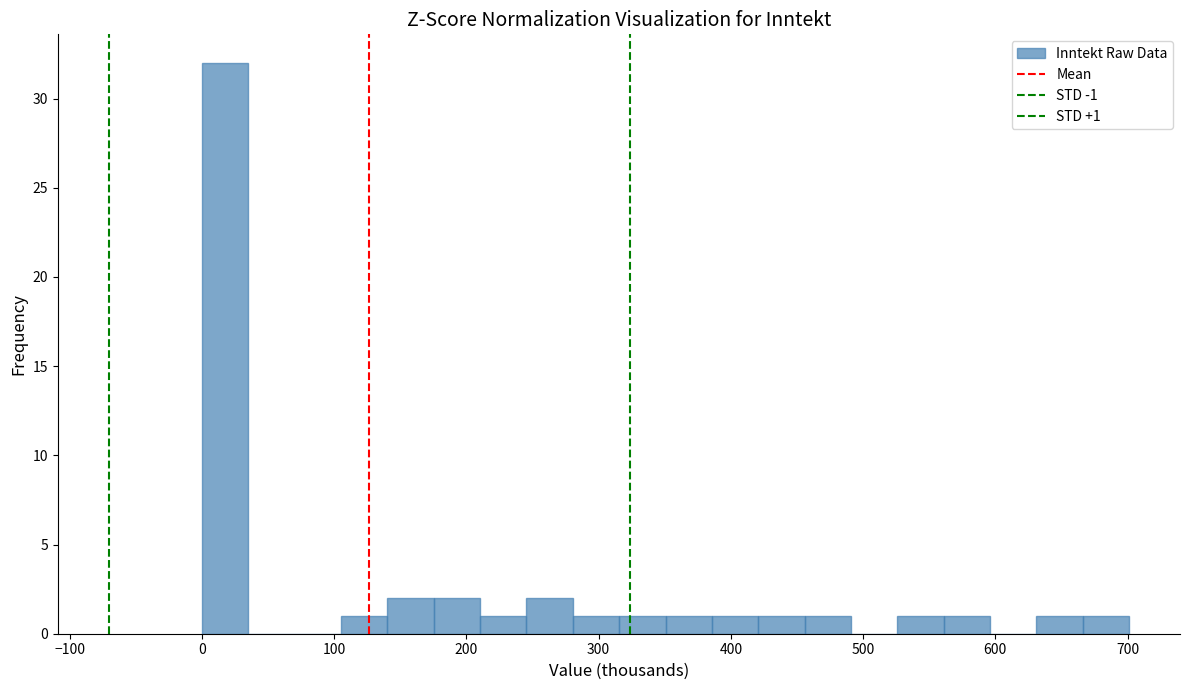

Around what value on the x-axis is the tallest bar? Give the approximate position of its centre, as read against the axis.

20